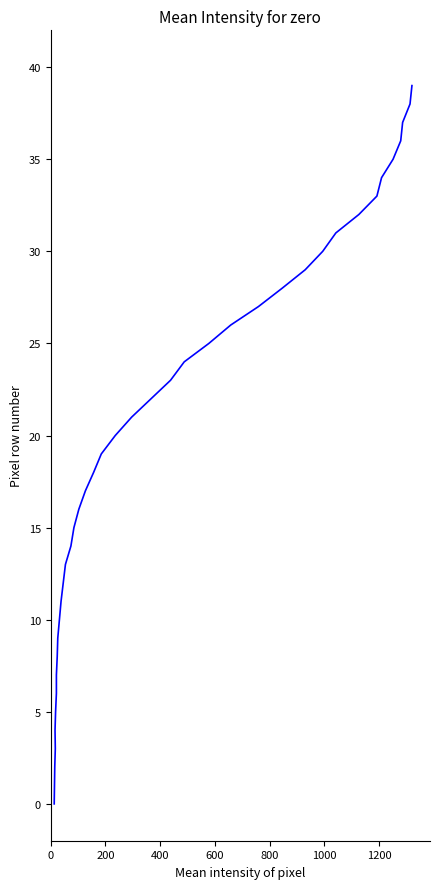

The value at 31 is 15. True or false?

False